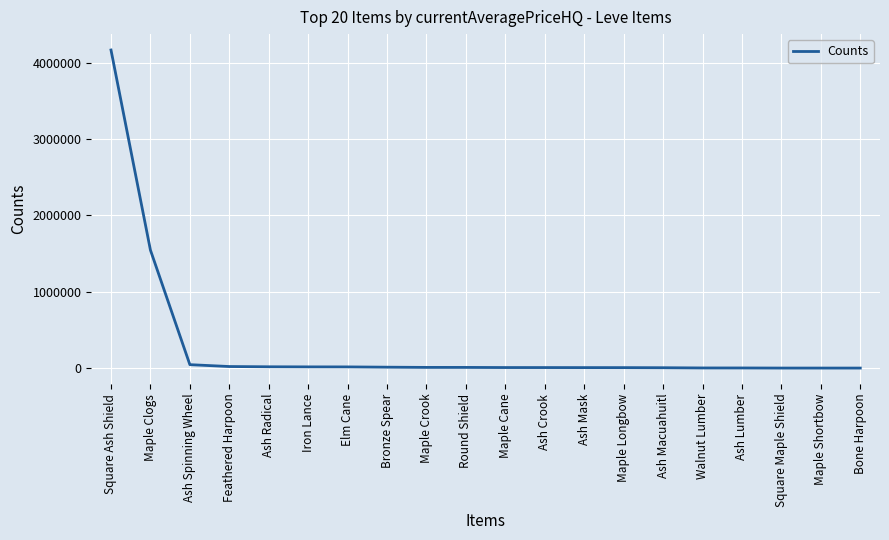

At which category does the chart reach its peak across all series?

Square Ash Shield